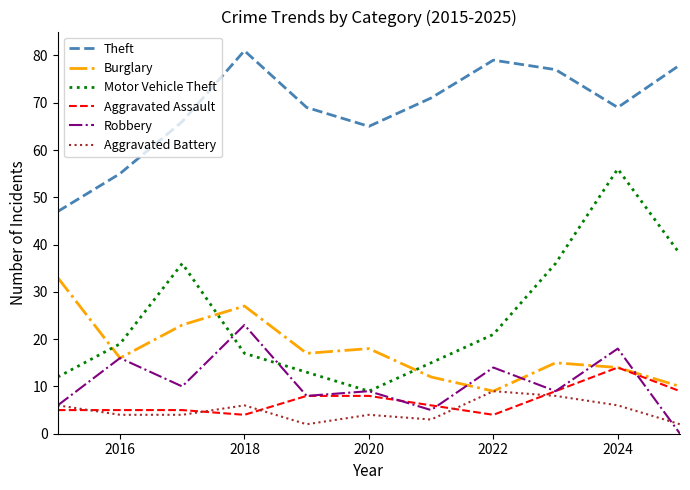

Which series has the widest spread of values?

Motor Vehicle Theft